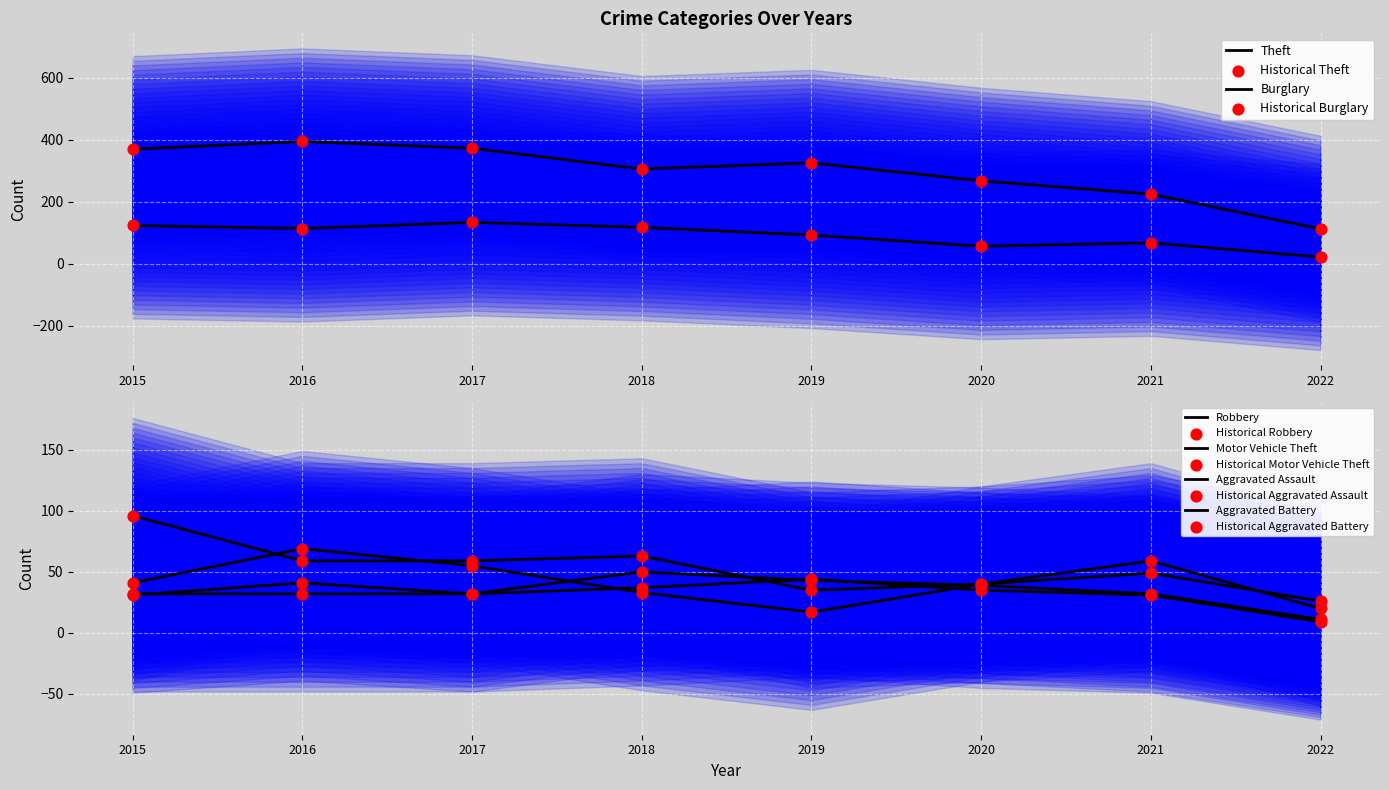

Is the value of Motor Vehicle Theft at 2022 greater than the value of Aggravated Assault at 2016?

No